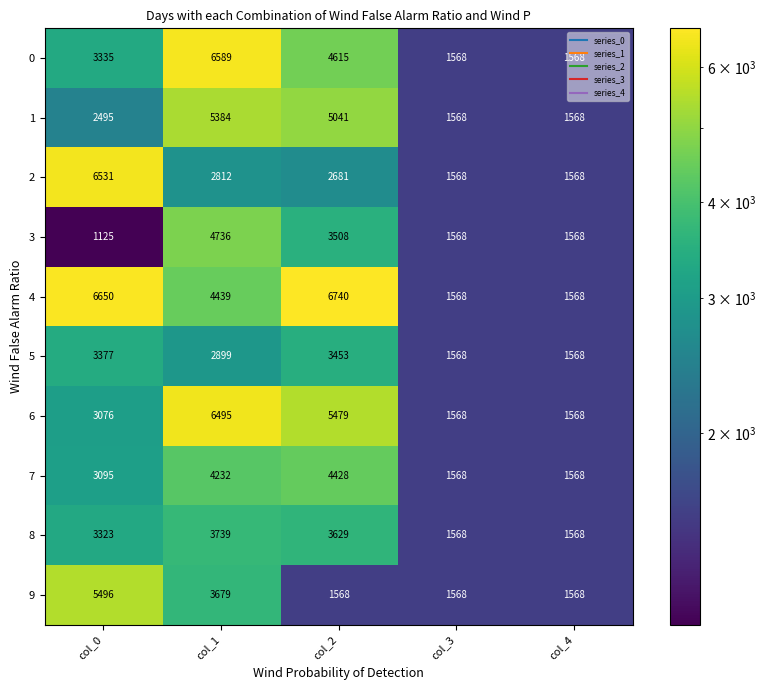

The value of 4 at col_0 is 8913. True or false?

False